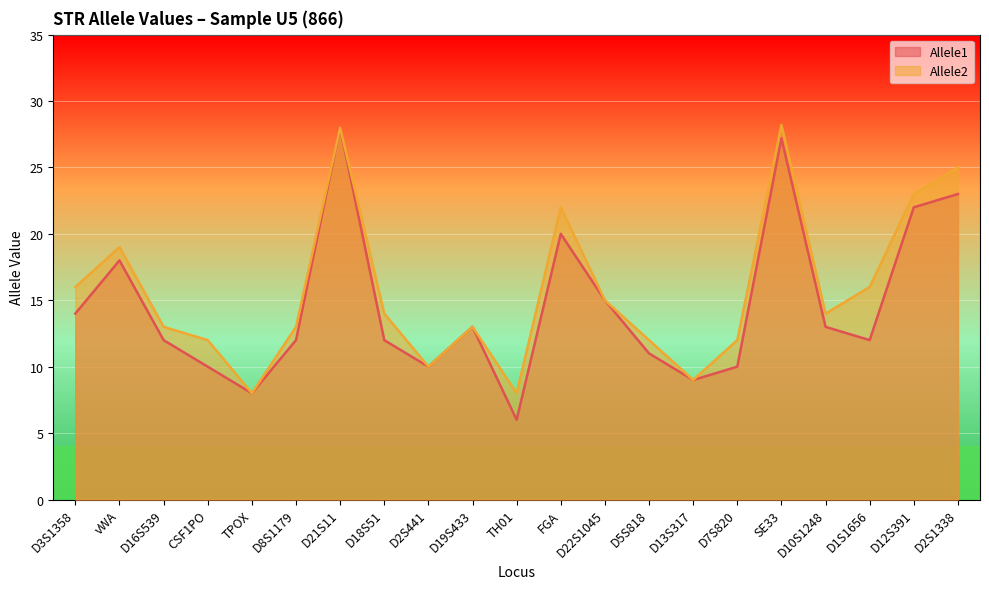

Which category has the lowest value in the Allele1 series?

TH01